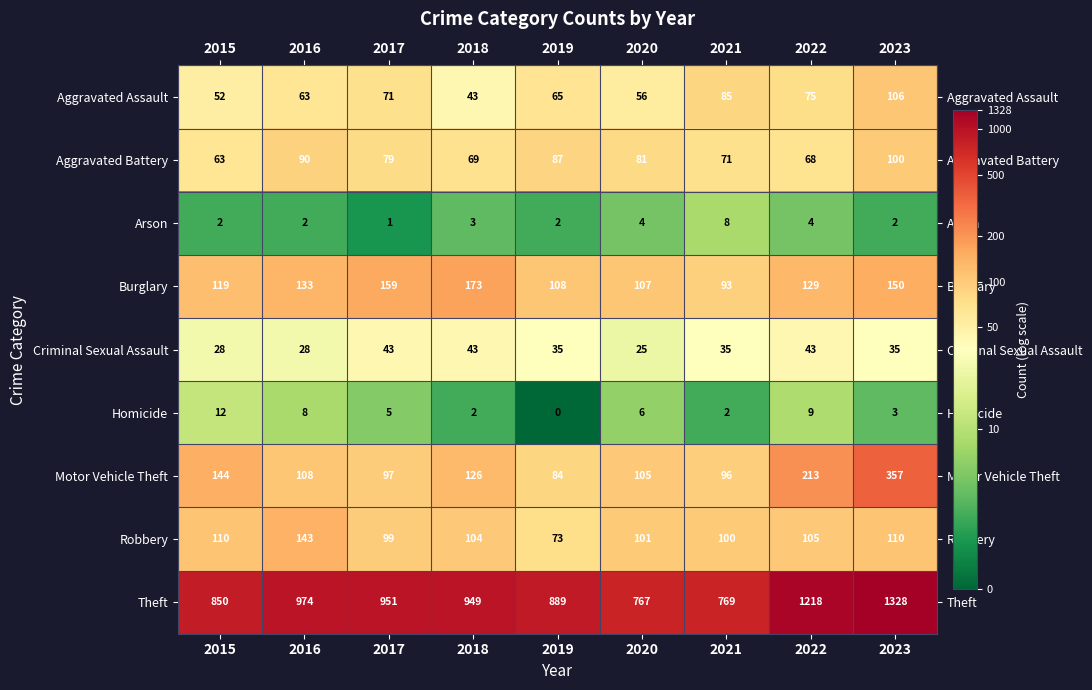

What is the maximum value for Theft?

1328